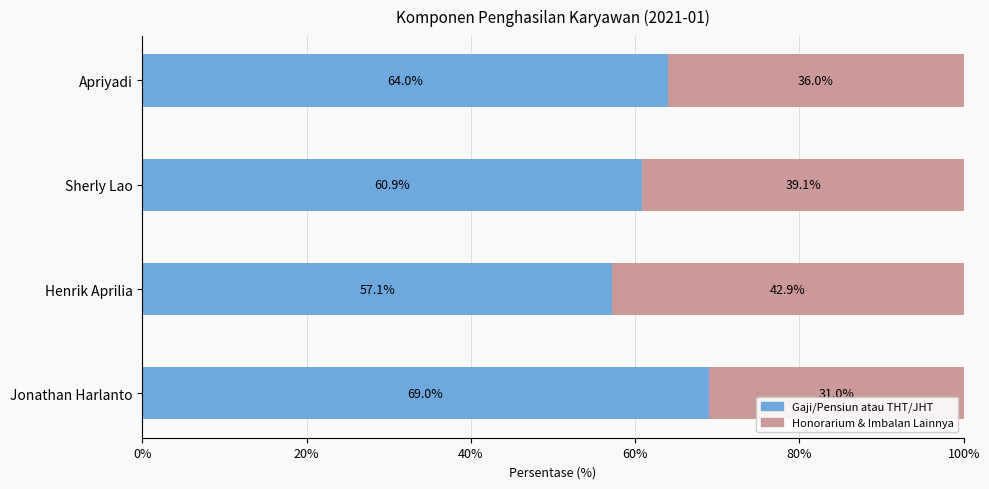

Which category has the highest value in the Gaji/Pensiun atau THT/JHT series?

Jonathan Harlanto